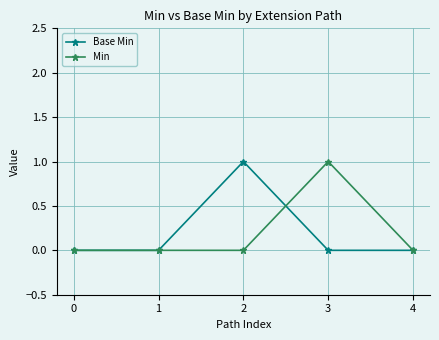

The value of Min at 0 is 0. True or false?

True